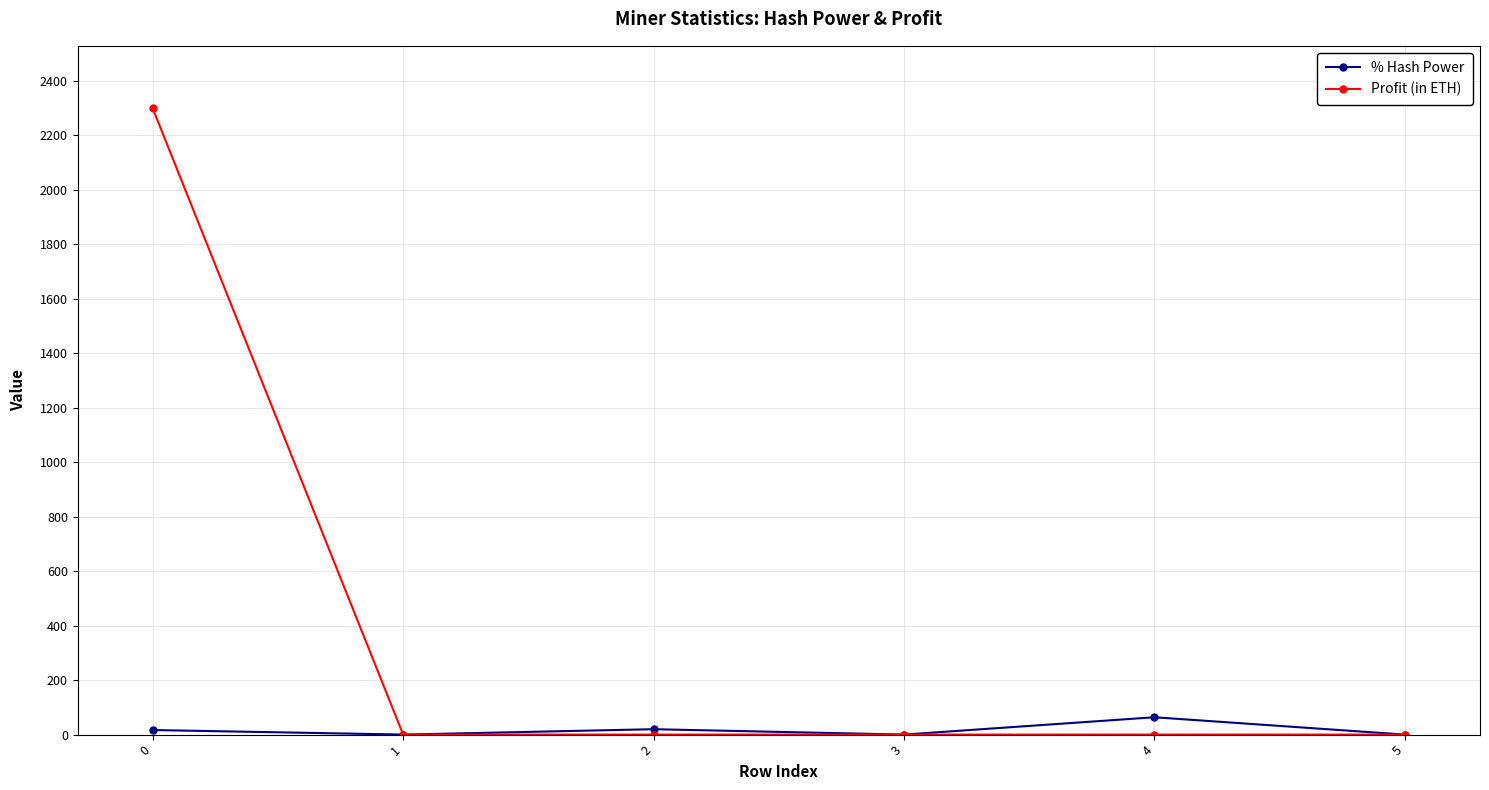

The Profit (in ETH) series shows -1486.3 at 5. True or false?

False